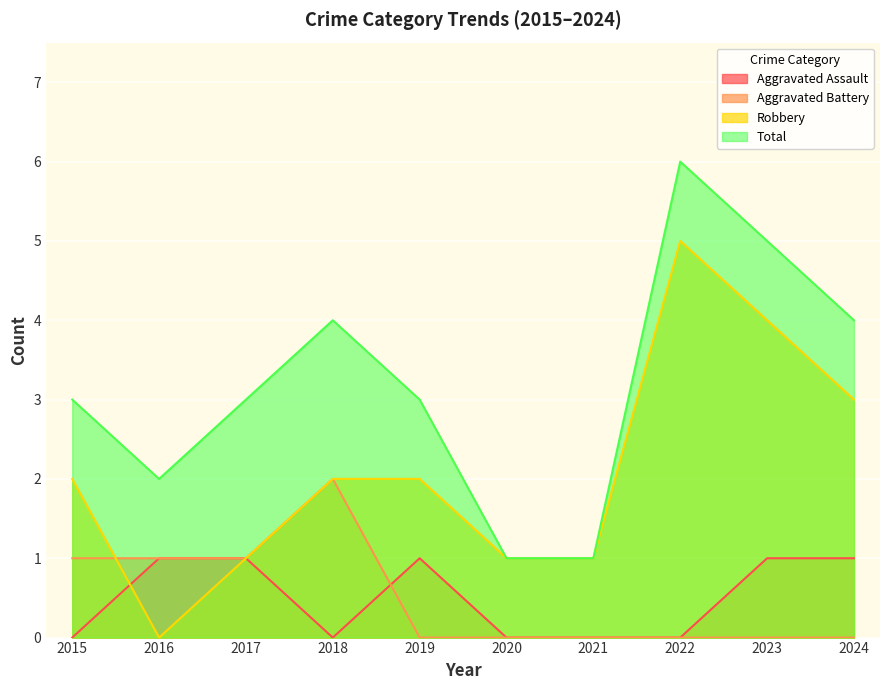

How many times do Robbery and Aggravated Battery cross each other?

1